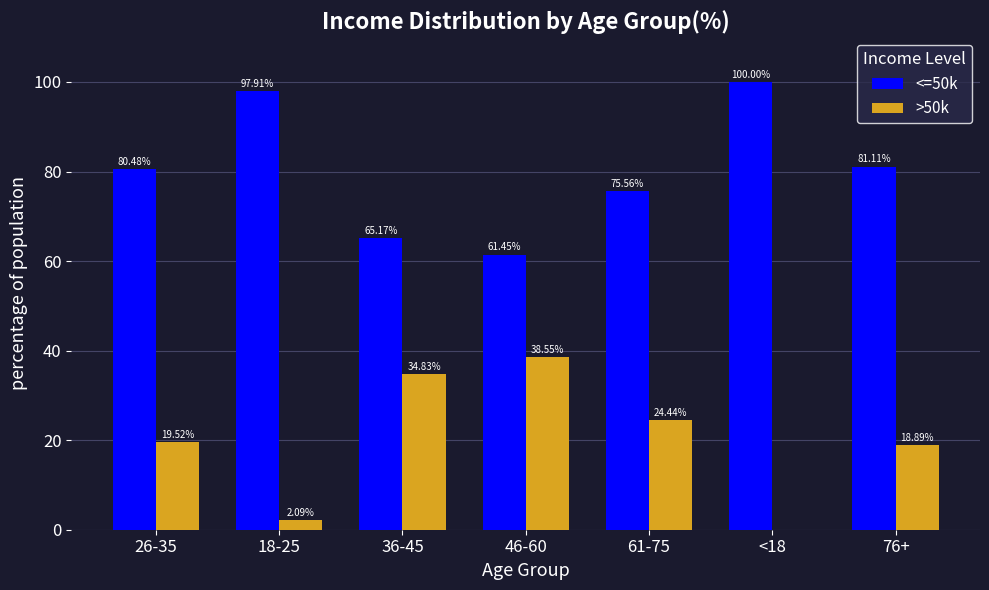

Is the value of <=50k at 26-35 greater than the value of >50k at 26-35?

Yes